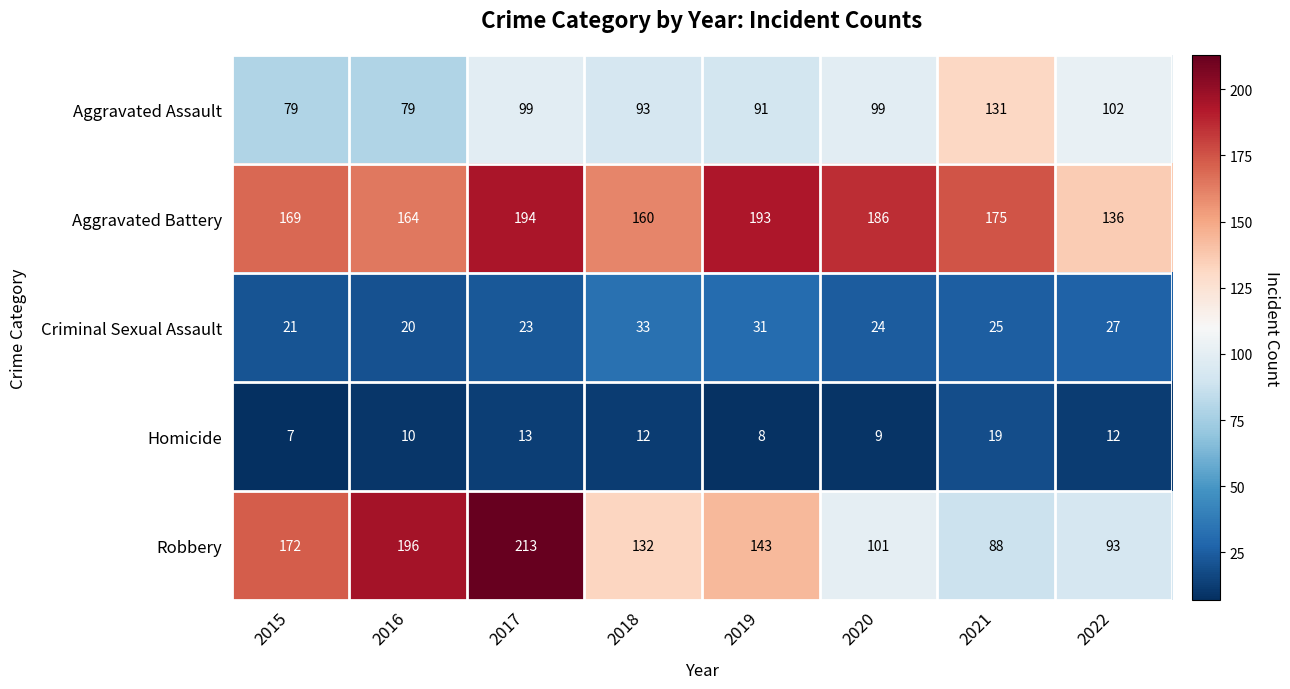

Which category has the lowest value across all series?

2015